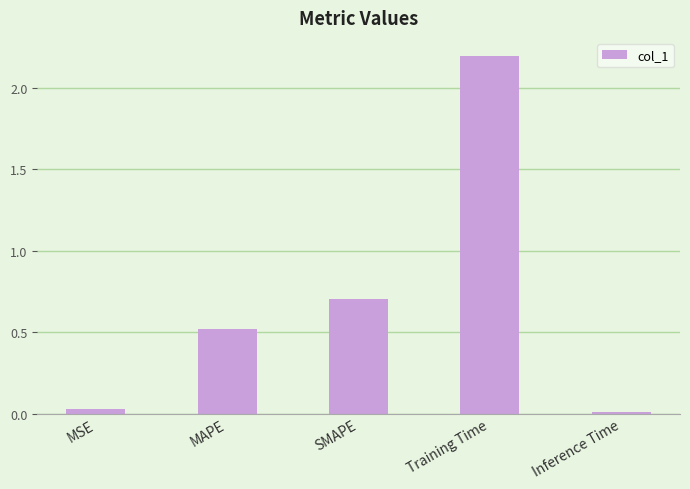

What is the greatest value displayed?

2.2